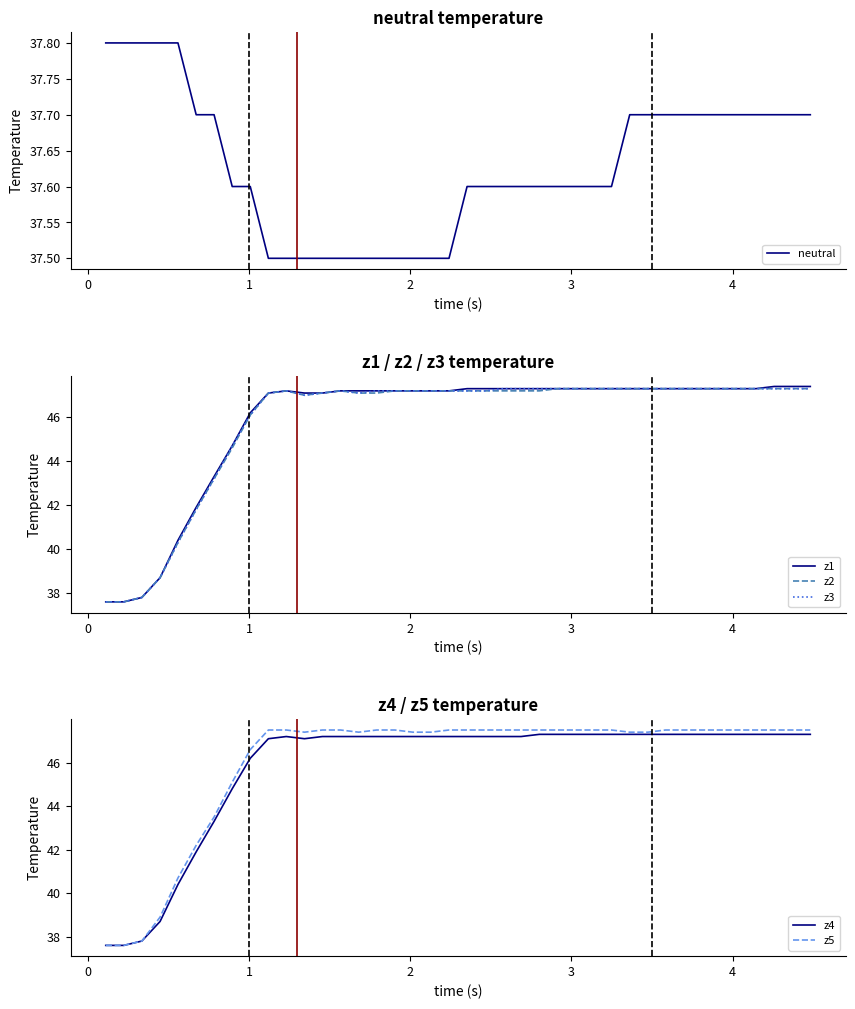

True or false: z3 and z5 cross at least once.

False